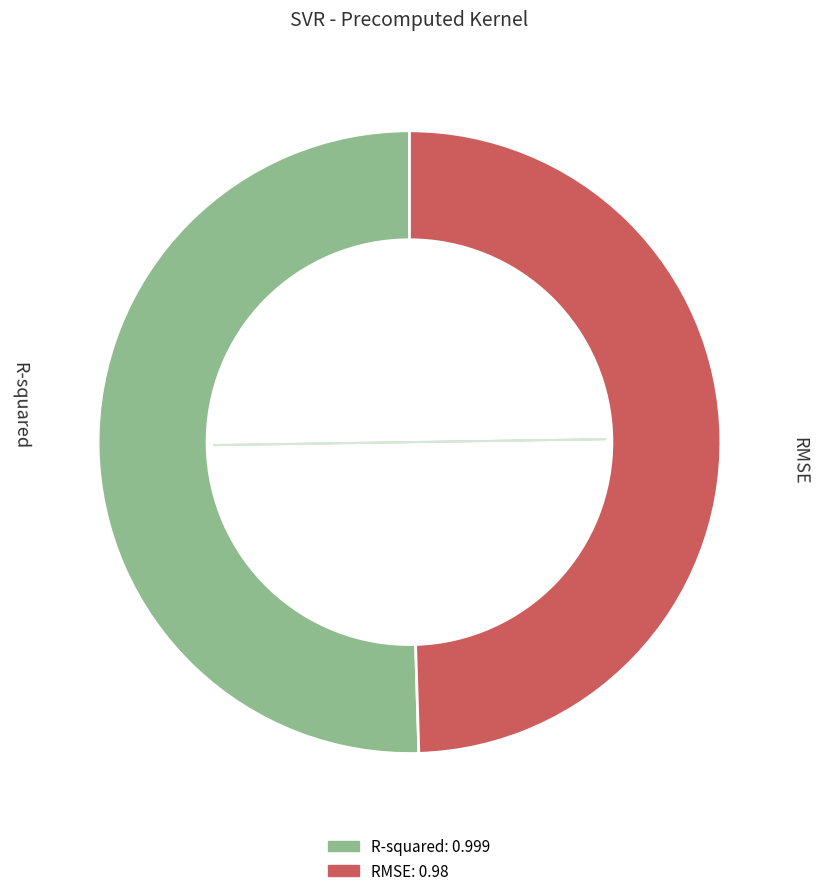

To the nearest percent, what is the difference between the largest and smallest slice percentages?

1%